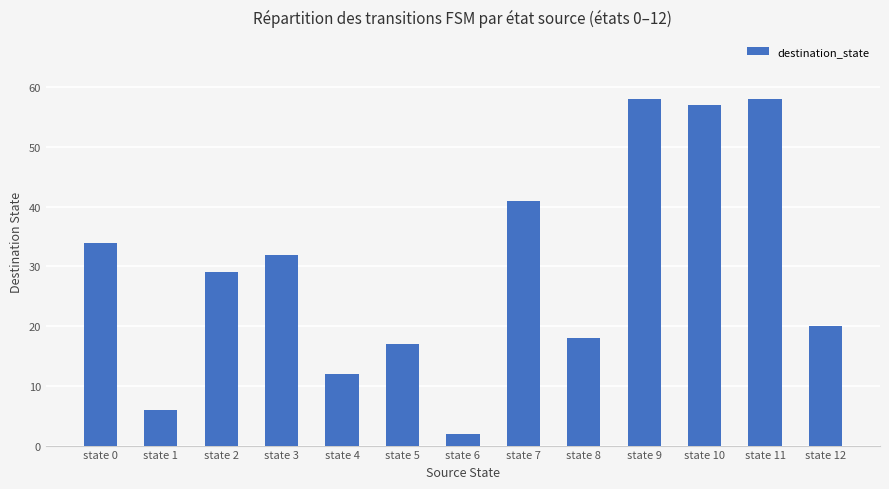

The value at state 8 is 8. True or false?

False